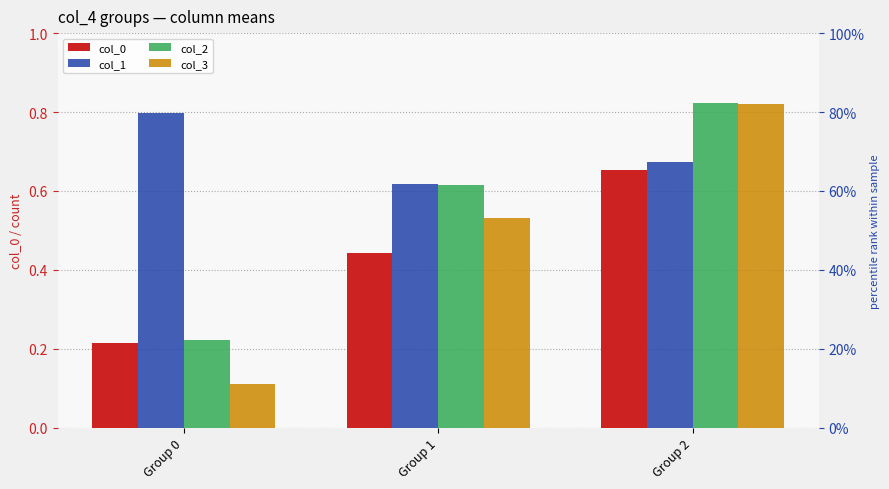

What is the value of the col_2 bar at the 1st from the left?

0.2